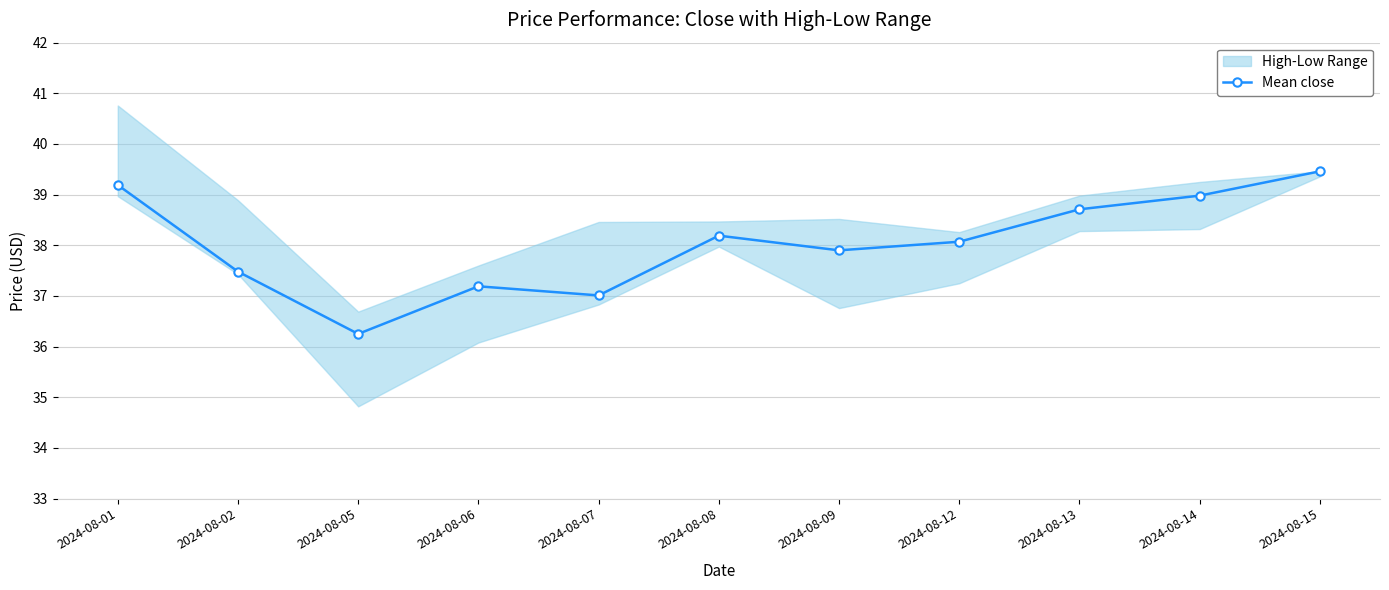

What is the smallest value displayed?

36.2